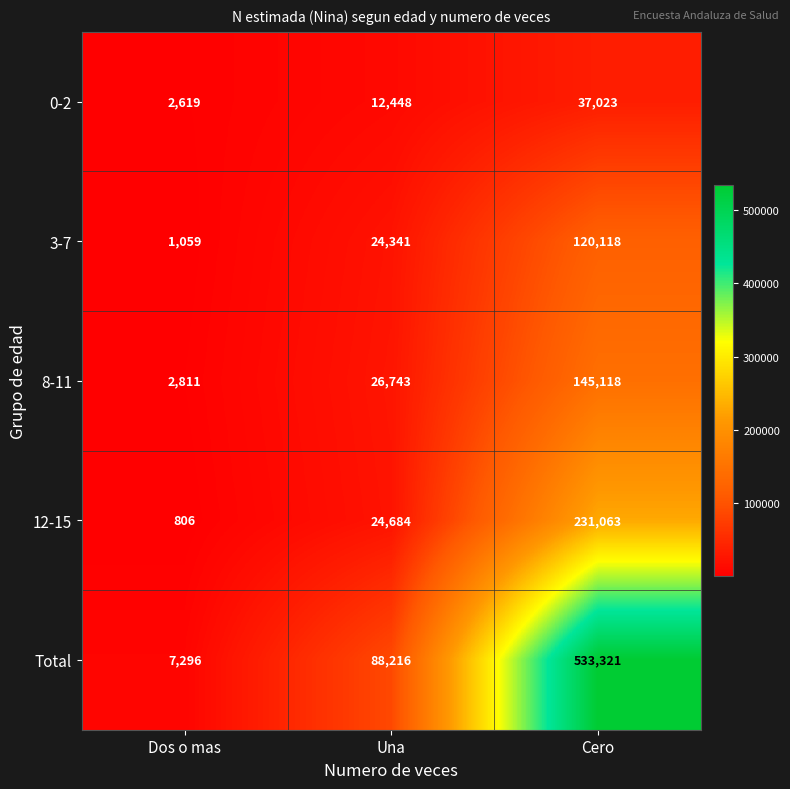

What is the sum of the 3-7 values at Una and Dos o mas?

25400